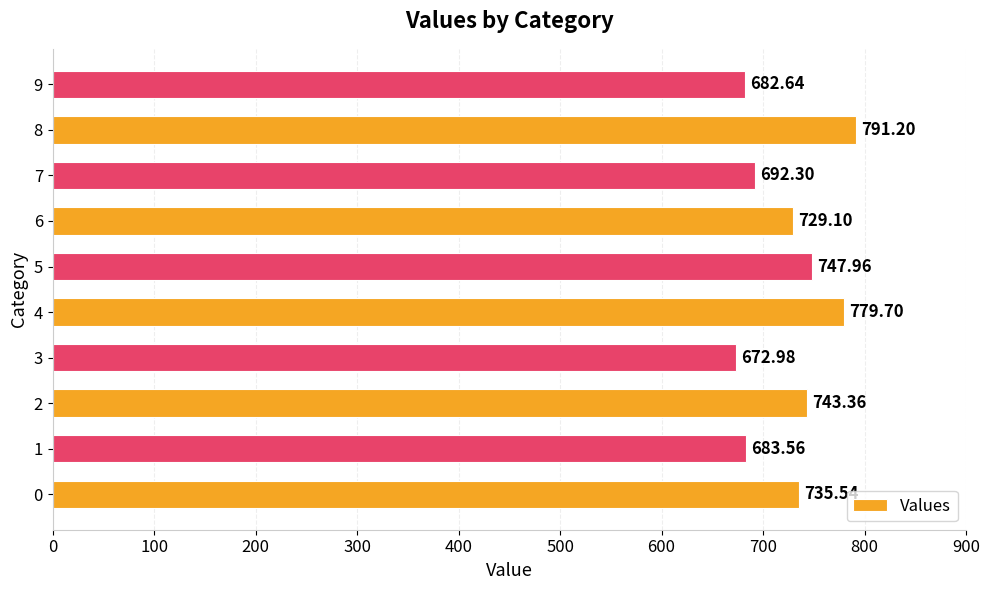

Which has a higher value, 4 or 1?

4